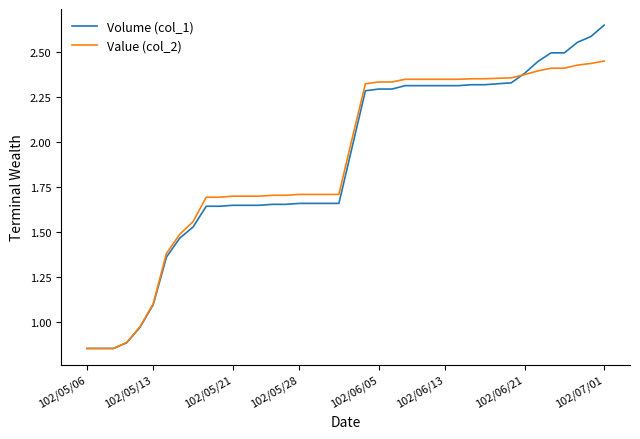

Rank the series by their maximum value, from highest to lowest.

Volume (col_1), Value (col_2)